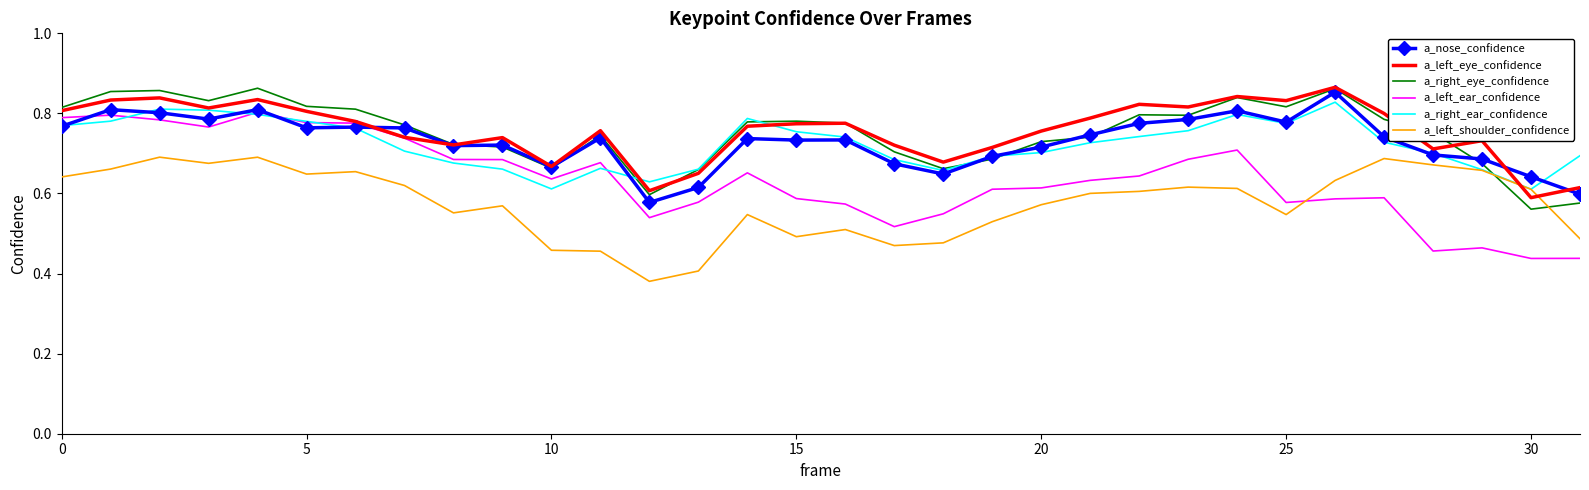

True or false: a_left_ear_confidence and a_right_eye_confidence cross at least once.

False